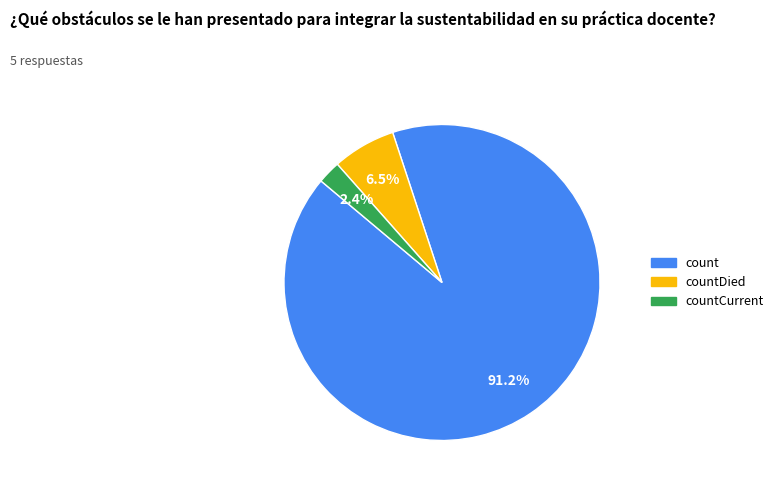

Is the sum of countCurrent and count greater than half?

Yes